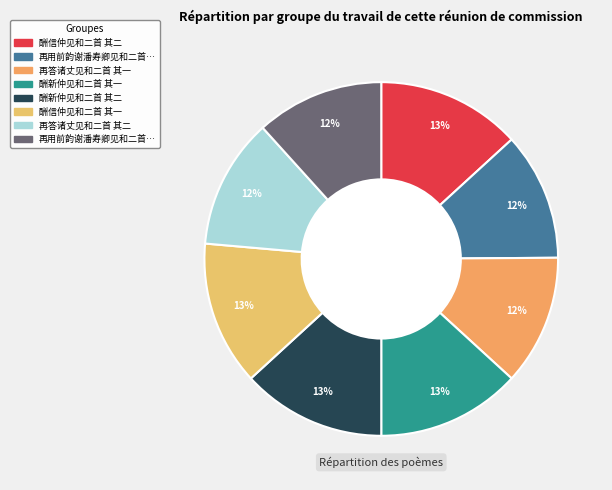

Does any single category account for the majority?

No